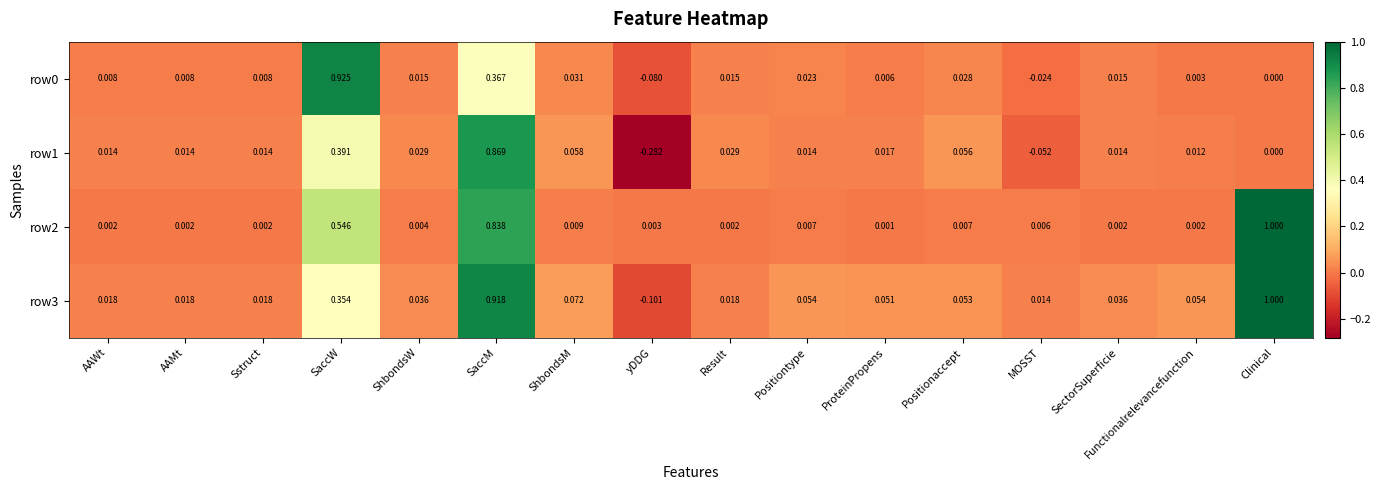

Which label corresponds to the smallest value in the chart?

yDDG